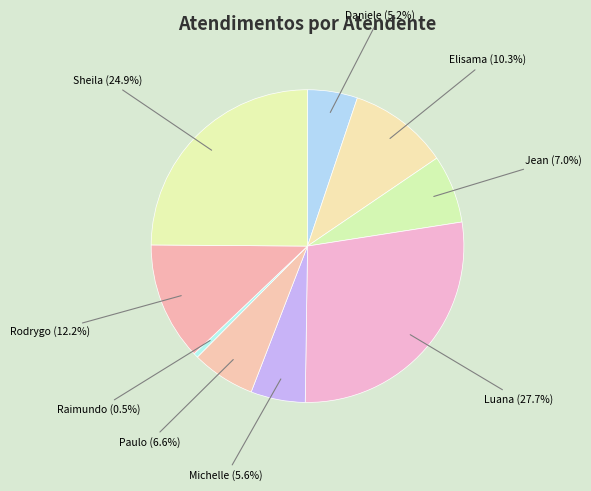

What is the smallest slice in the pie chart?

Raimundo Francisco Taborda